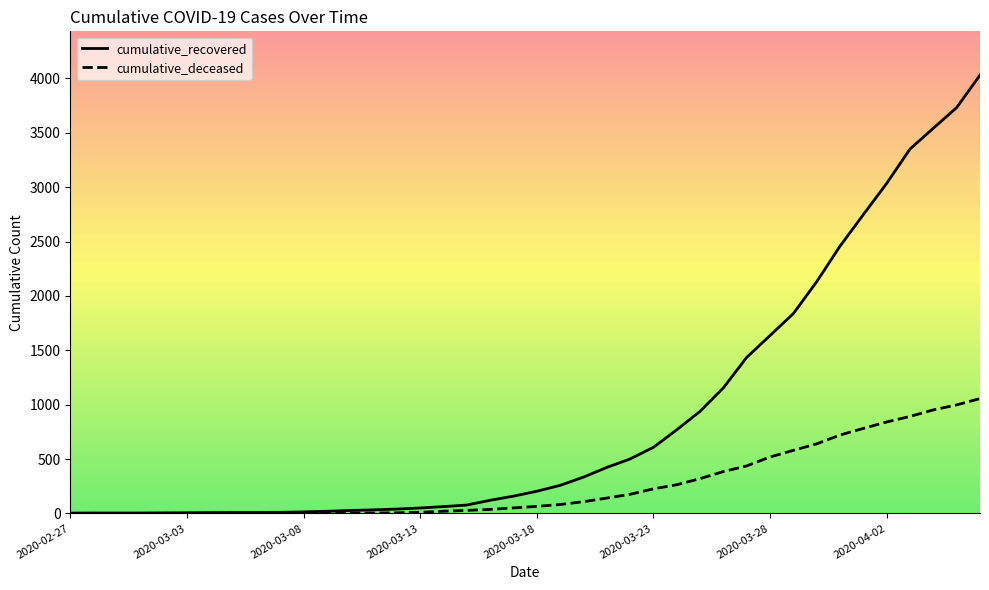

What is the greatest value displayed?

4030